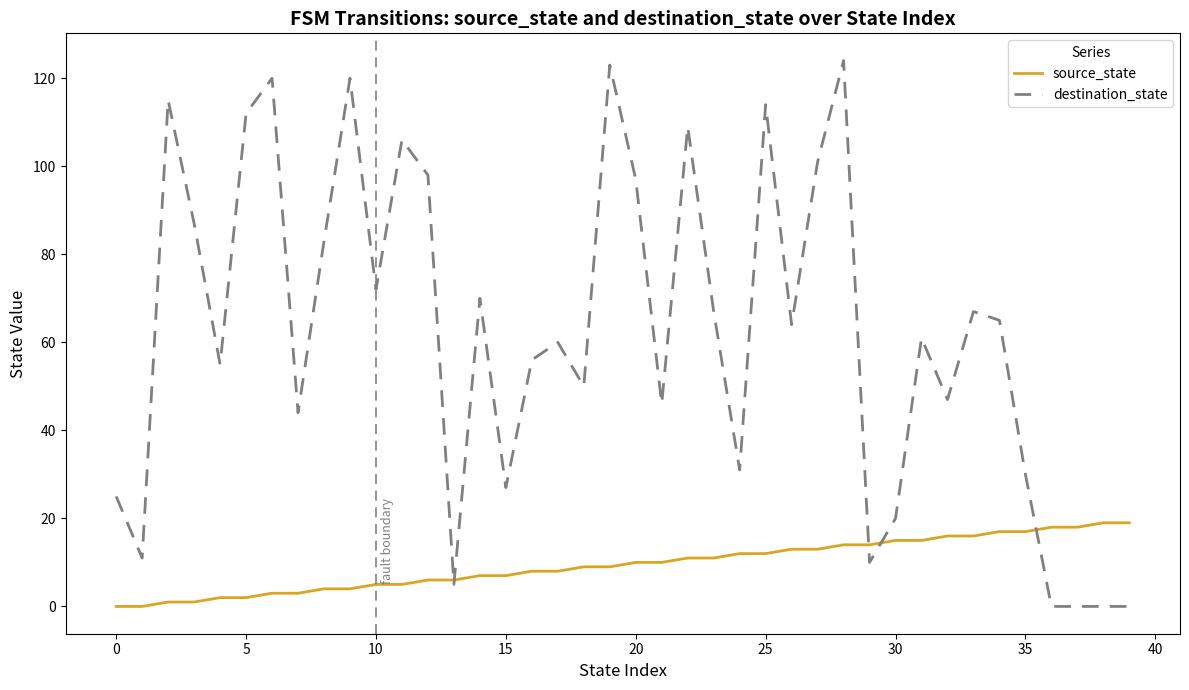

What is the highest value of the destination_state series?

124